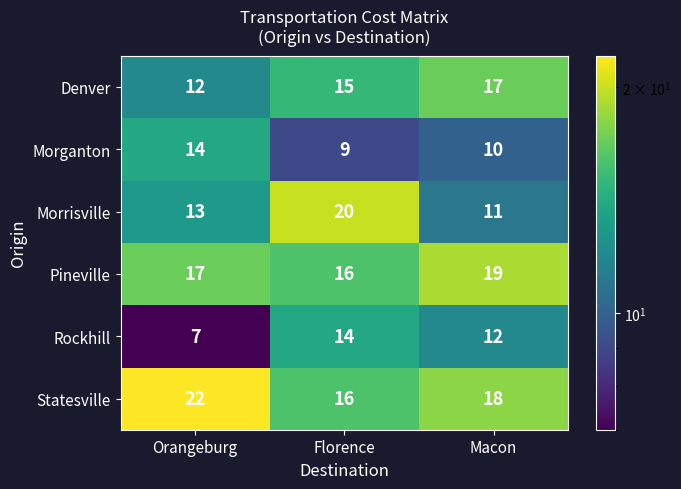

True or false: Denver has a value of 19 at Orangeburg.

False